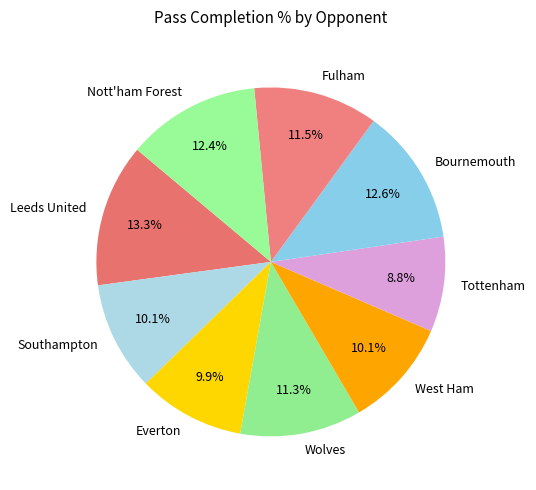

What is the smallest slice in the pie chart?

Tottenham